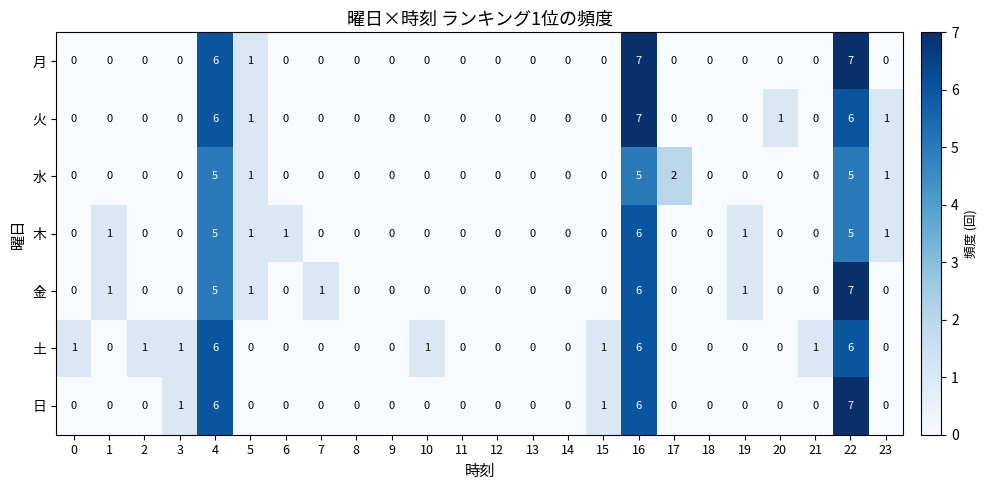

The 土 series shows 3 at 9. True or false?

False